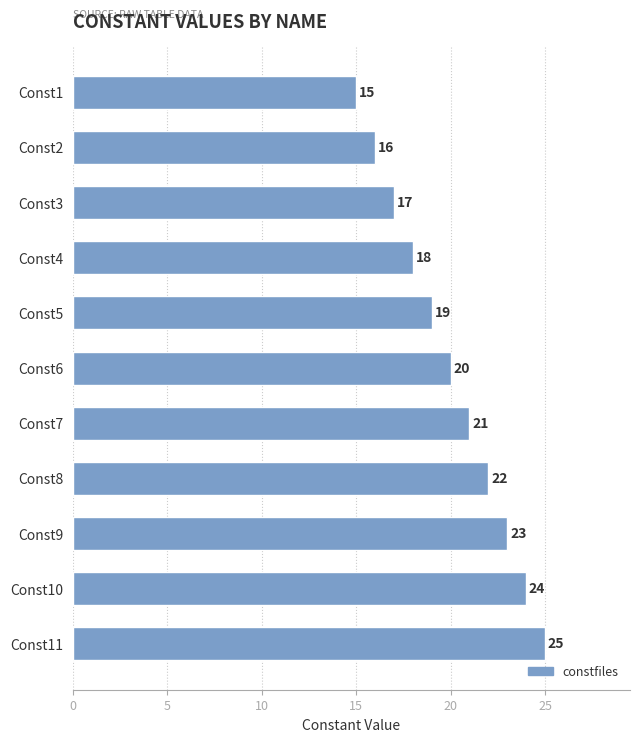

How many values are below 20?

5